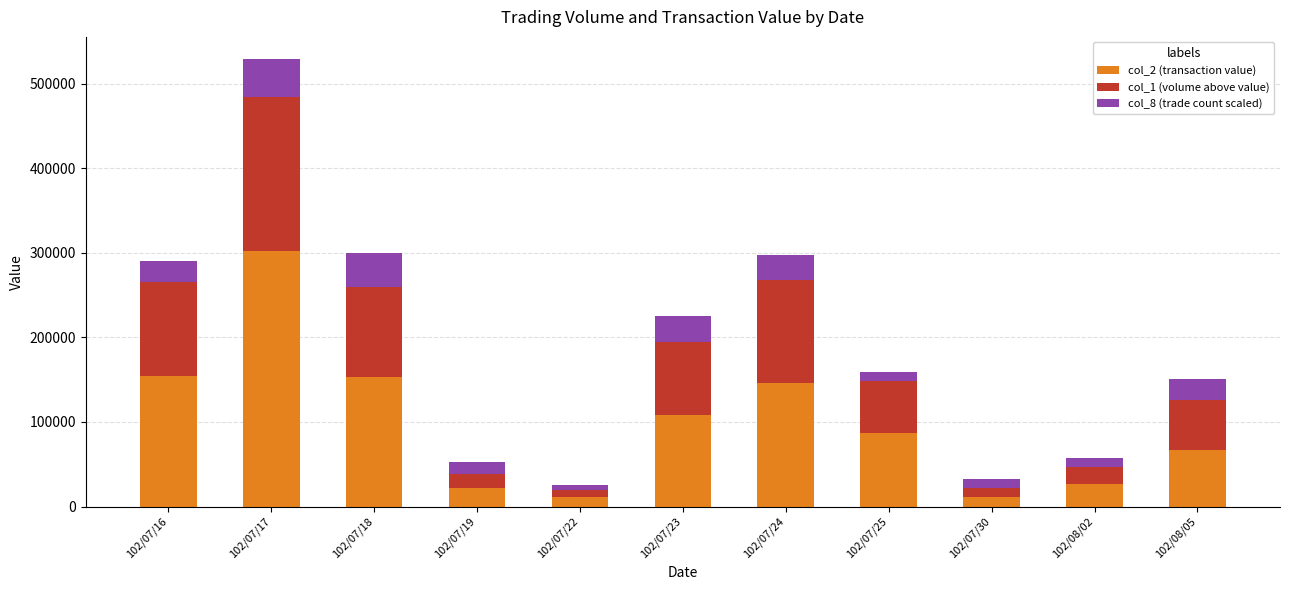

At which category is the sum across all series the highest?

102/07/17